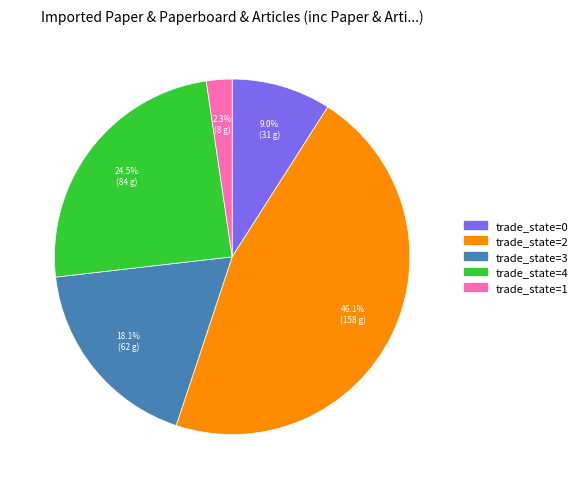

Rank the categories by value from highest to lowest.

trade_state=2, trade_state=4, trade_state=3, trade_state=0, trade_state=1